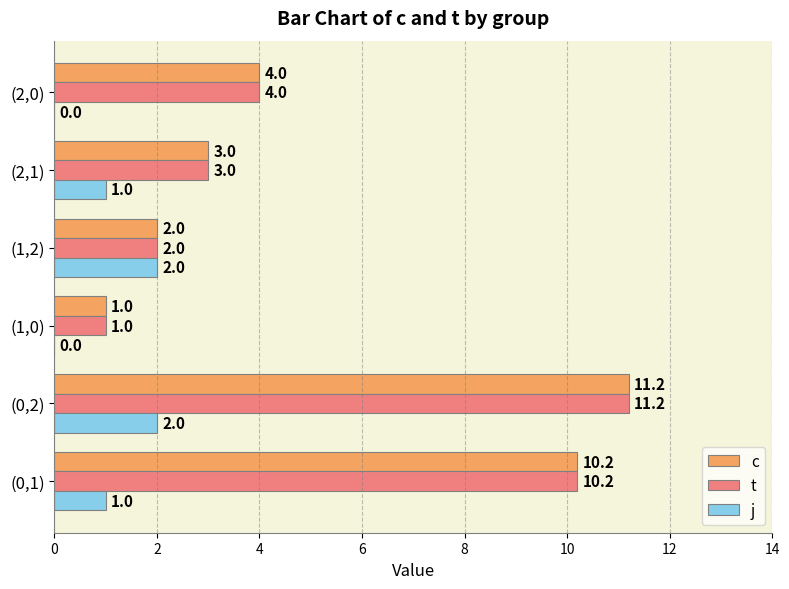

How many categories are shown in the chart?

6